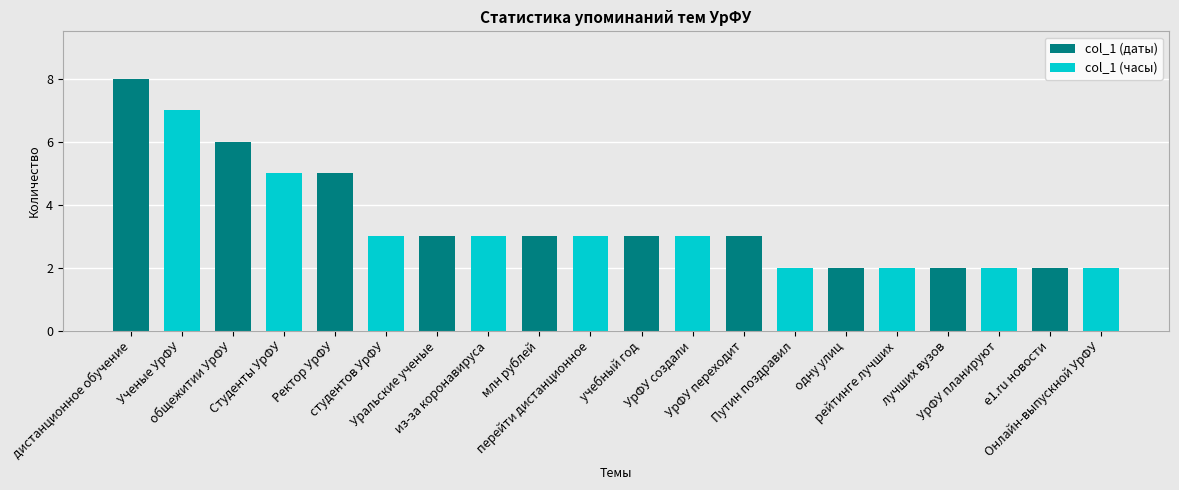

What is the difference between the maximum and minimum values in the col_1 (даты) series?

6